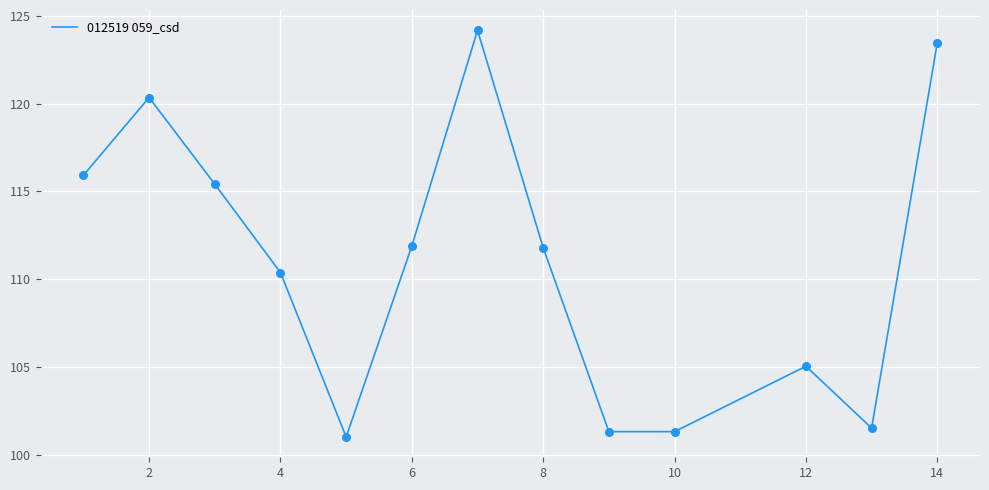

What is the difference between the maximum and minimum values?

23.2